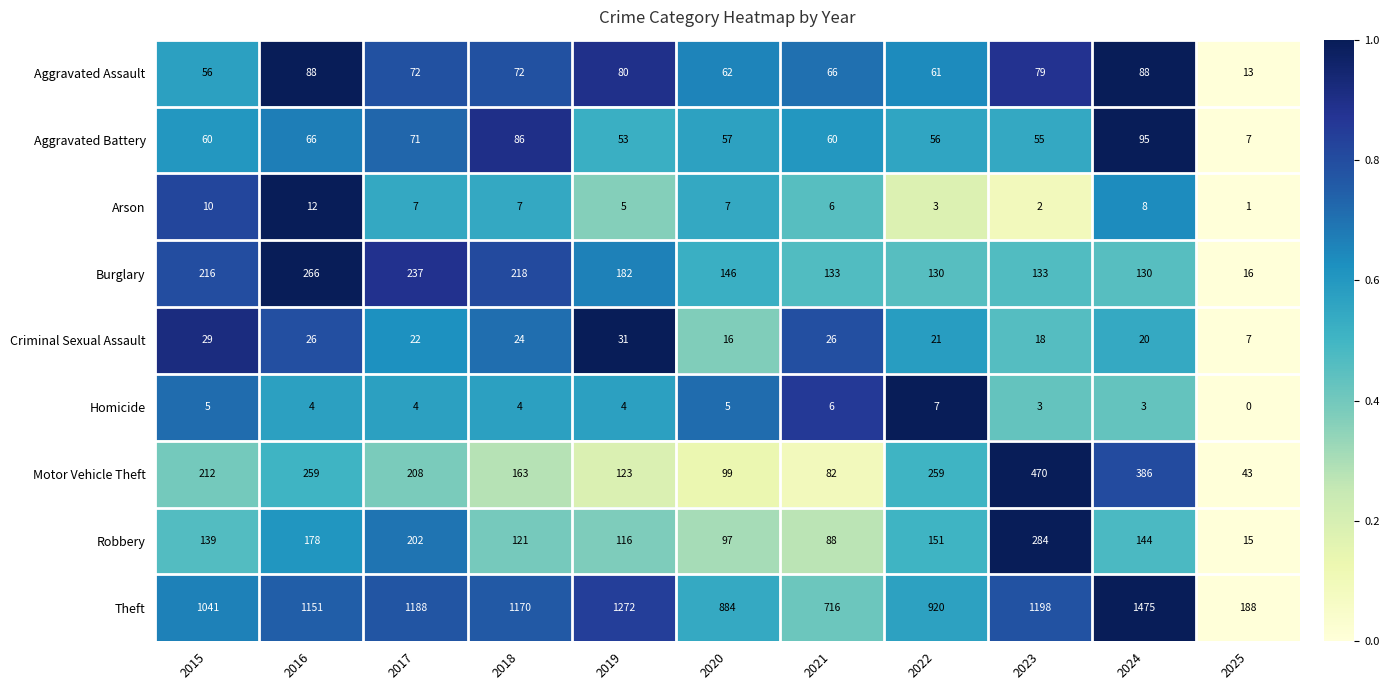

What is the maximum value shown in the chart?

1475